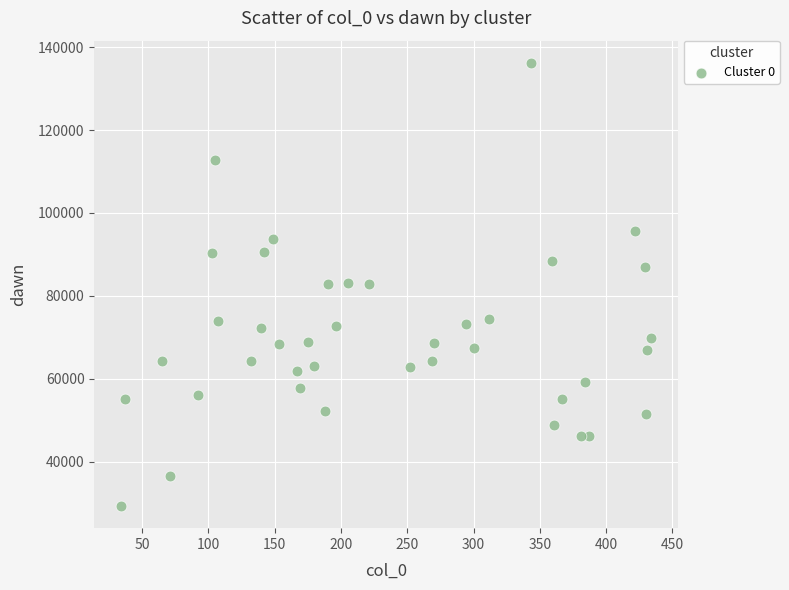

What is the range of X values (max minus min)?

400.0